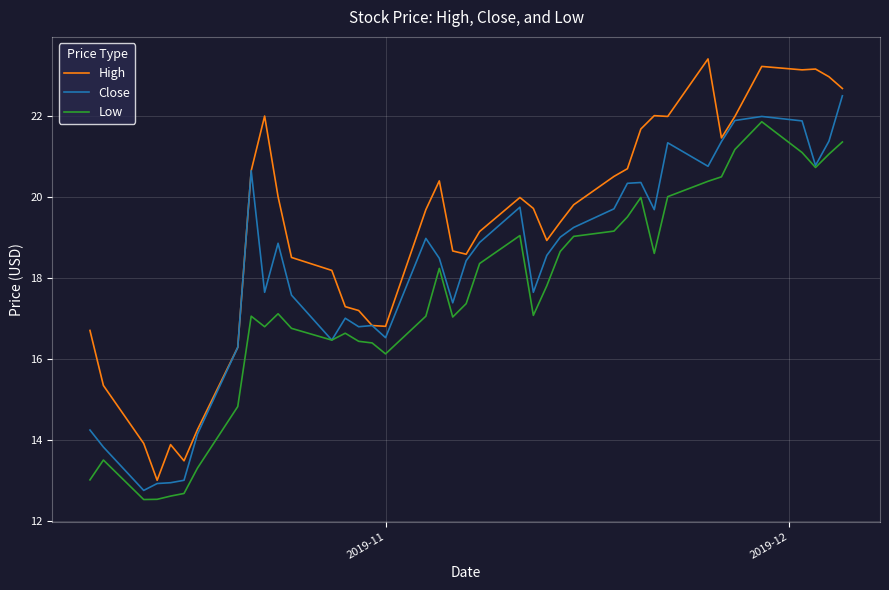

True or false: Low and High intersect in this chart.

False